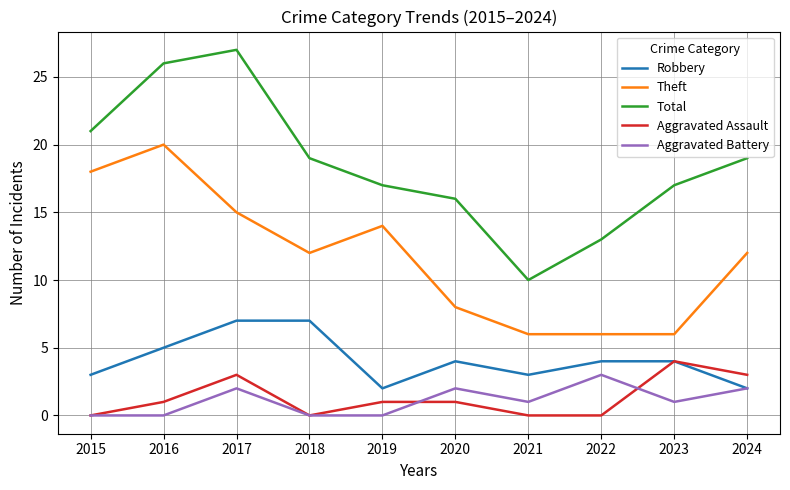

True or false: Aggravated Assault has more than 1 points higher than both neighbors.

True